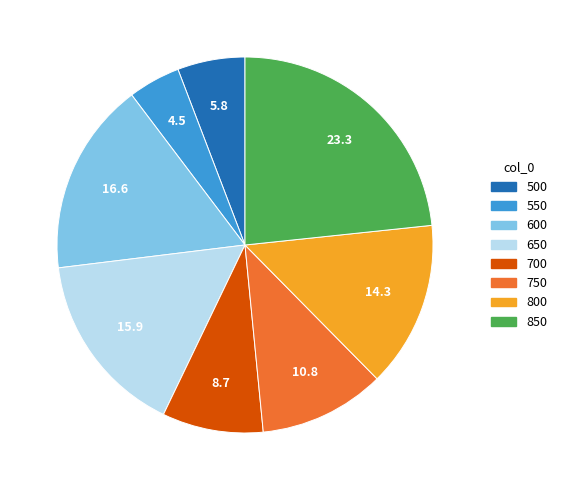

Is the sum of 800 and 650 greater than half?

No